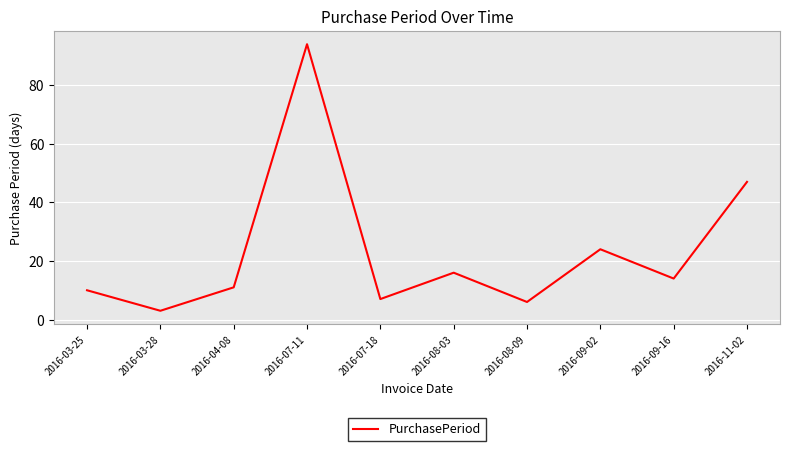

How many interior local valleys (lower than both neighbors) does the data have?

4